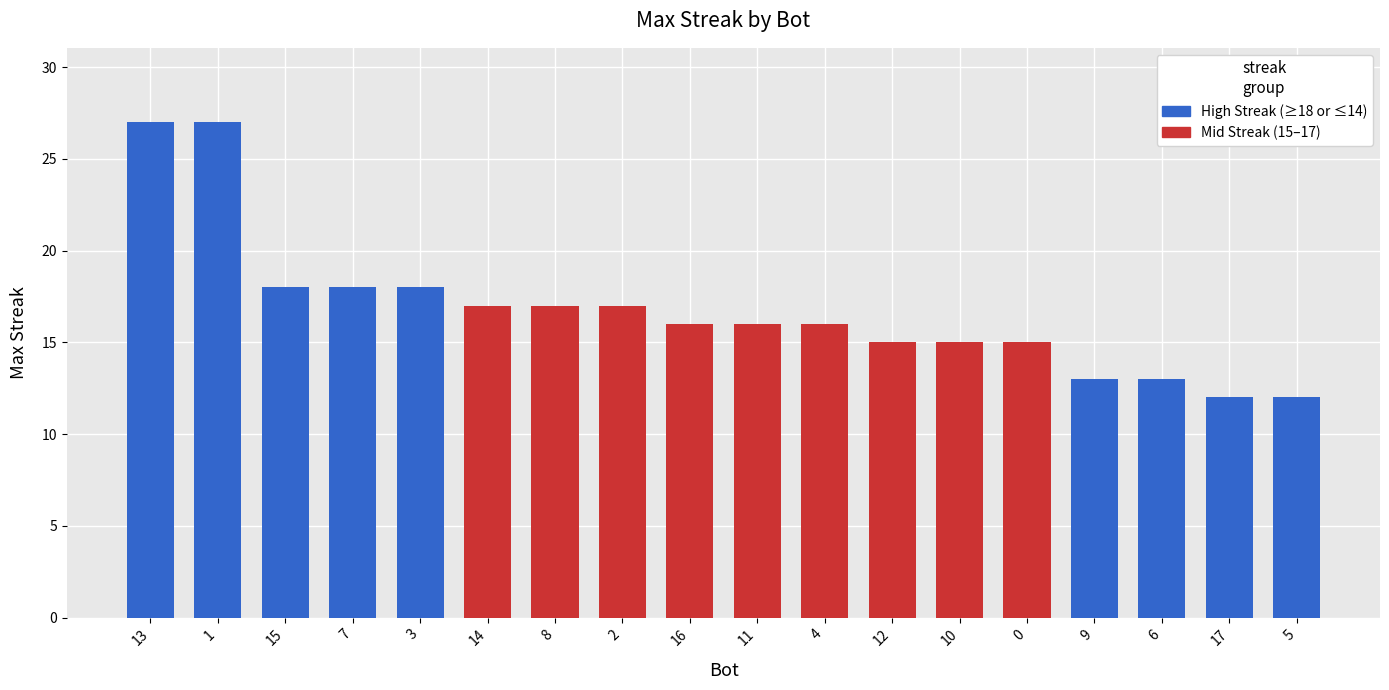

Read the value at 10.

15